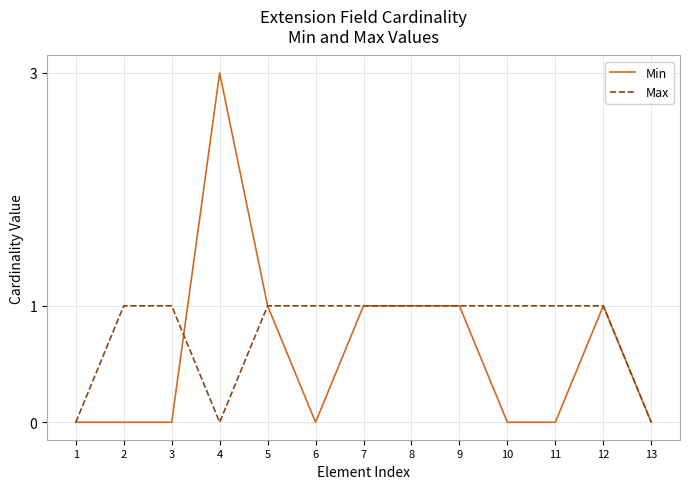

What is the difference between the maximum and minimum values in the Max series?

1